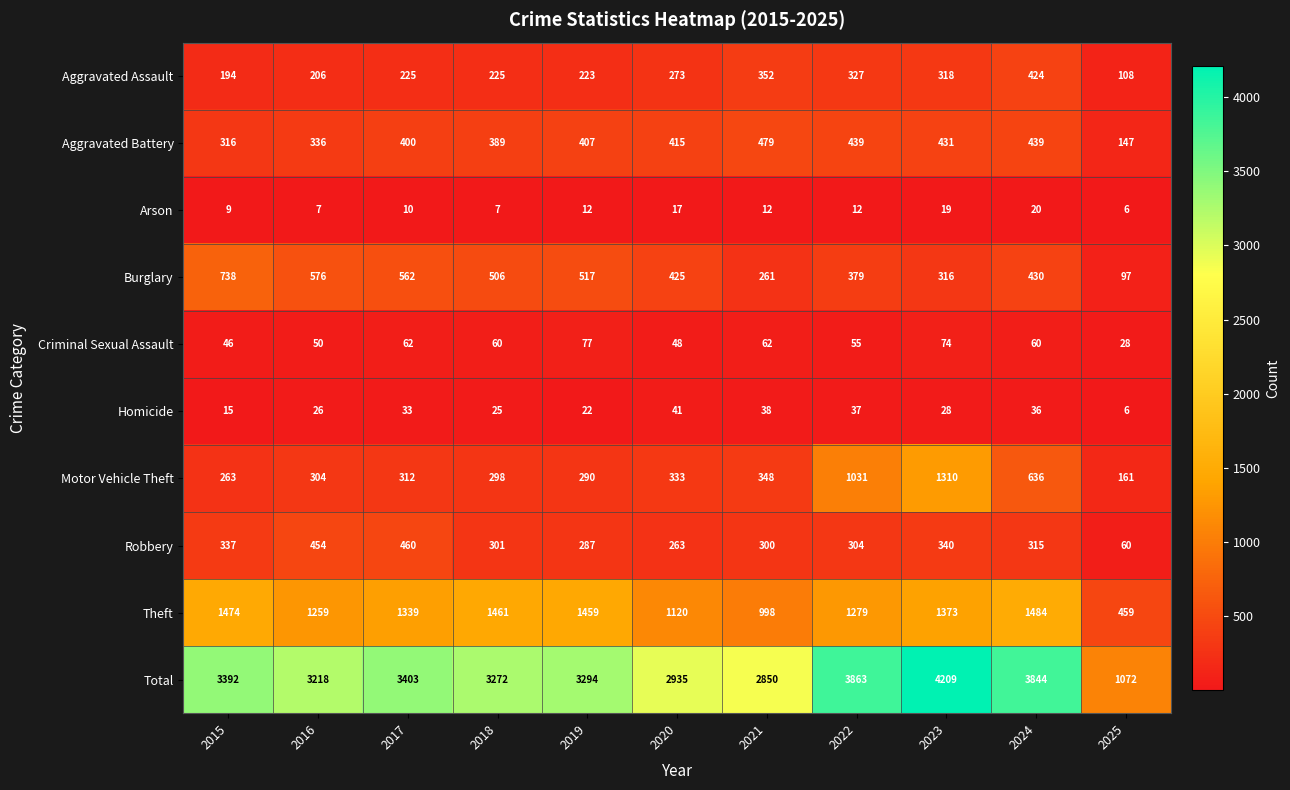

Between 2016 and 2023, which series saw the biggest shift?

Motor Vehicle Theft